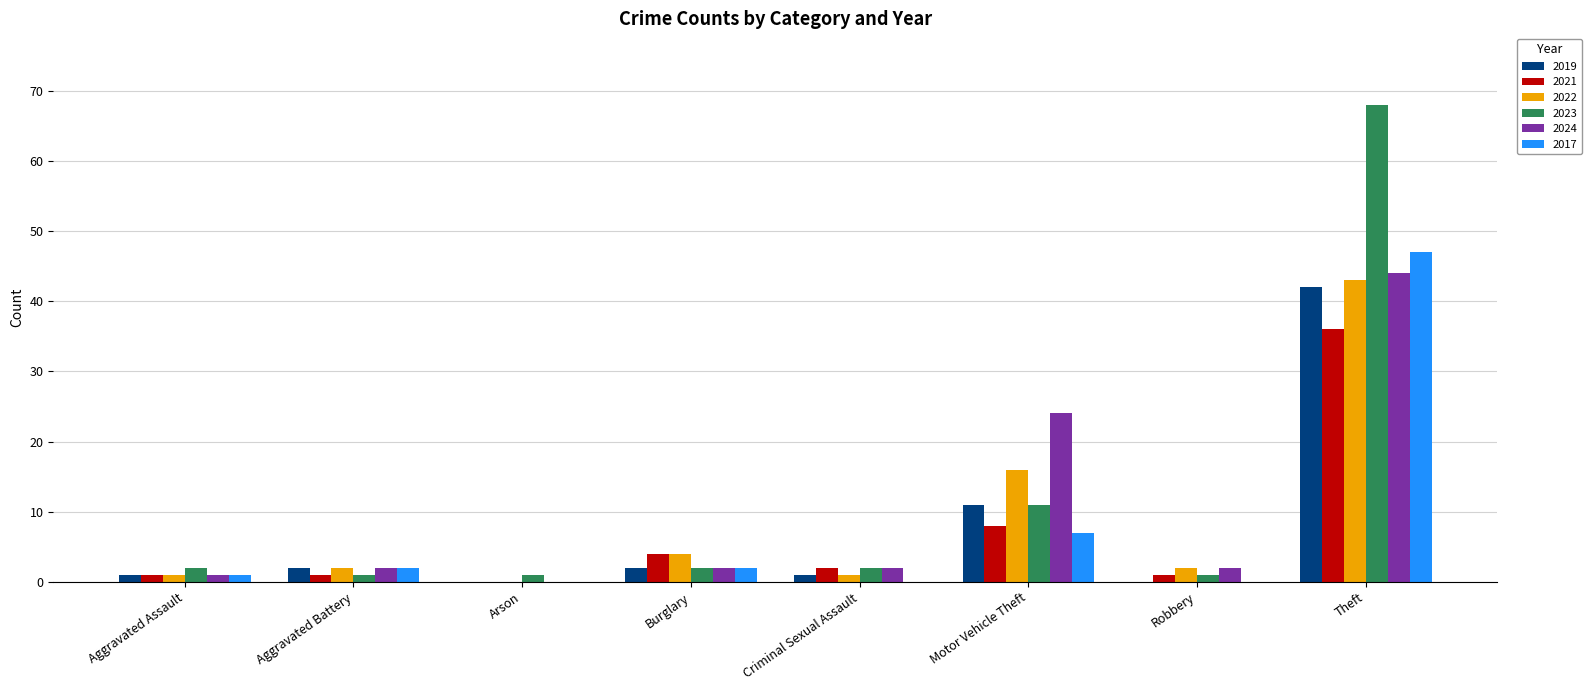

What is the sum of all 2021 values?

53